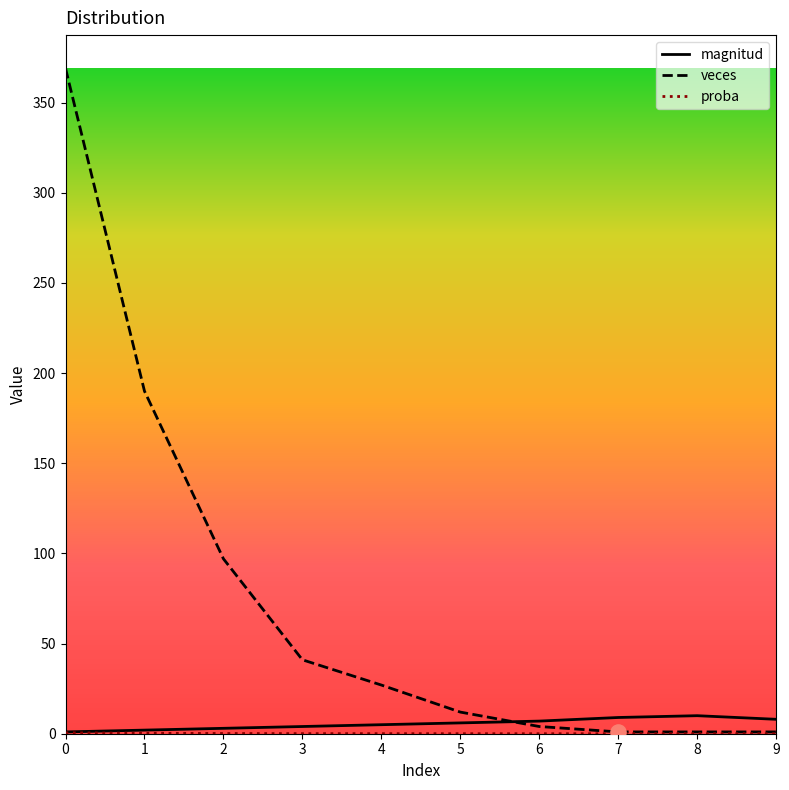

At how many categories does at least one series exceed 356?

1